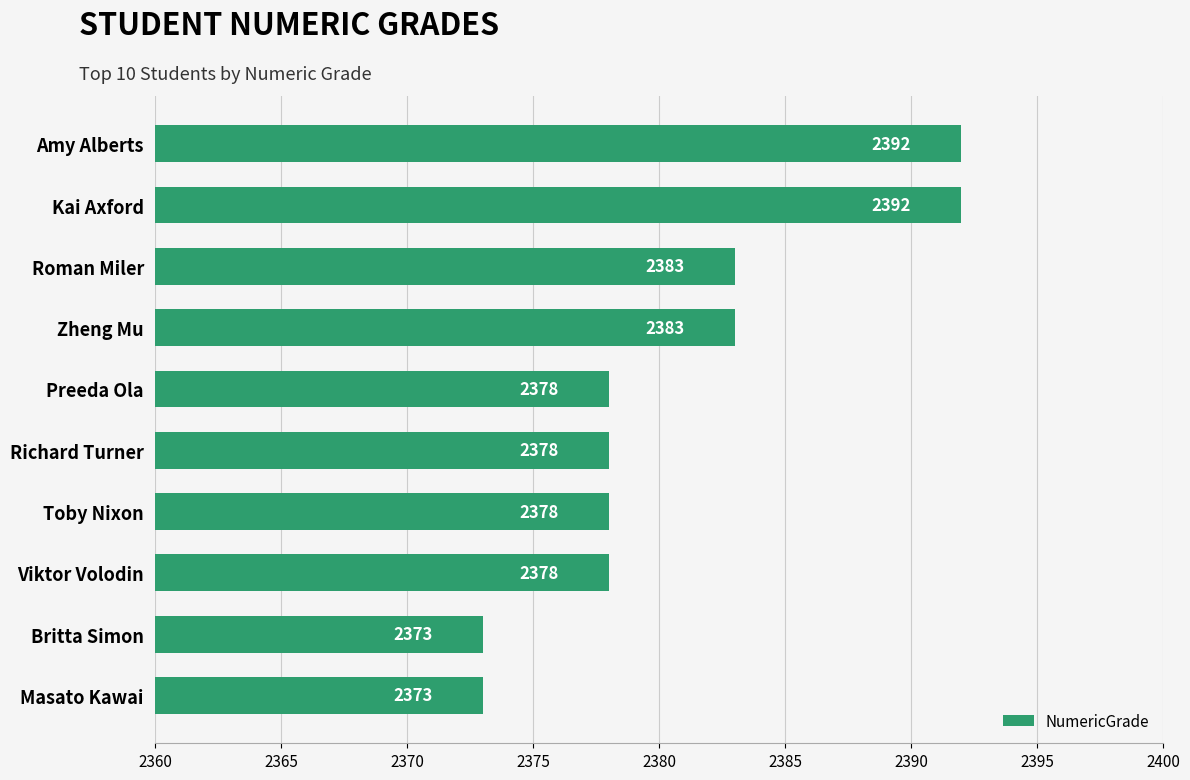

How many bars are there in total?

10